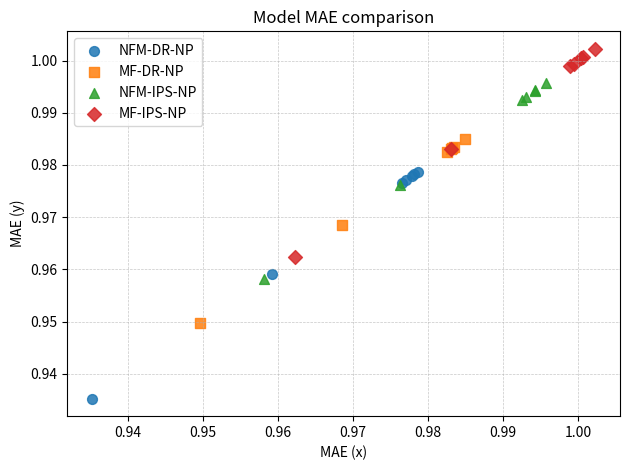

Which series has the widest spread of Y values?

NFM-DR-NP